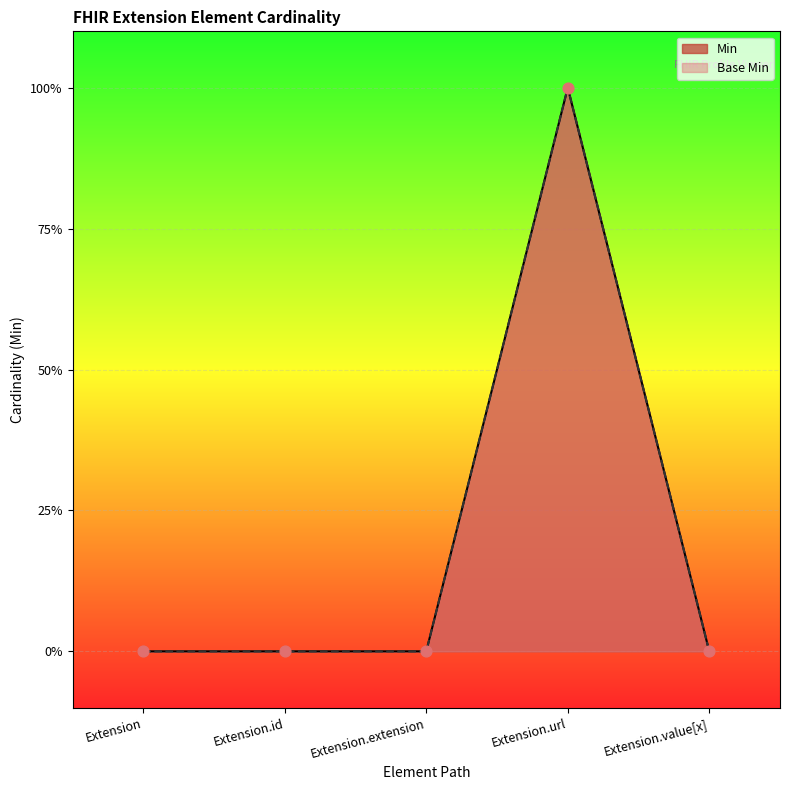

Which series has the largest total across all categories?

Min